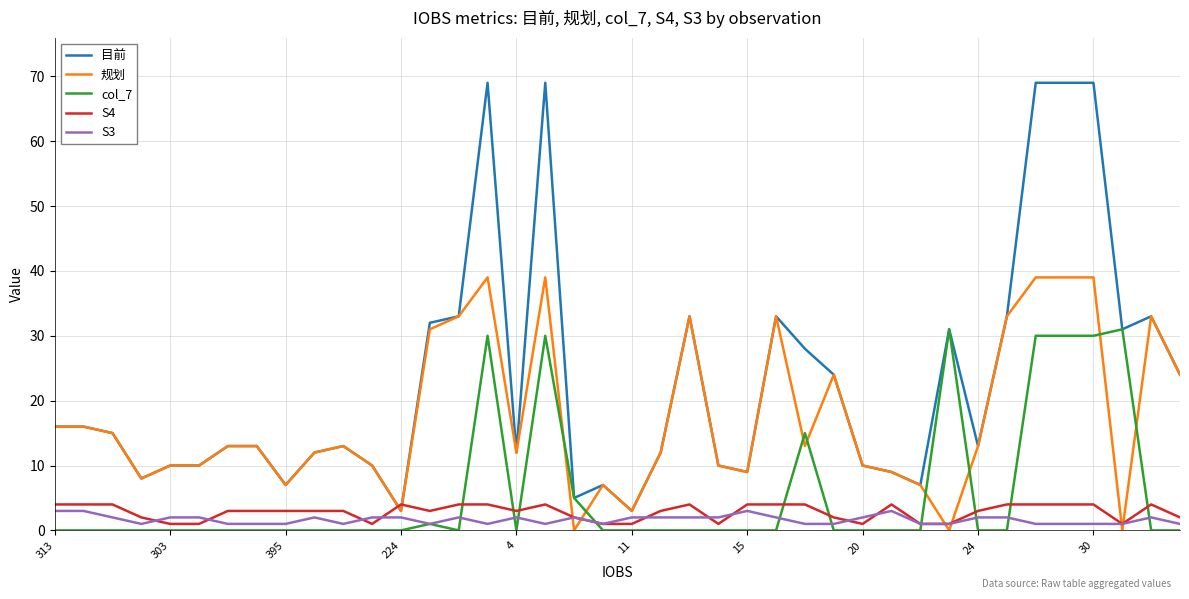

Rank the series by their maximum value, from lowest to highest.

S3, S4, col_7, 规划, 目前